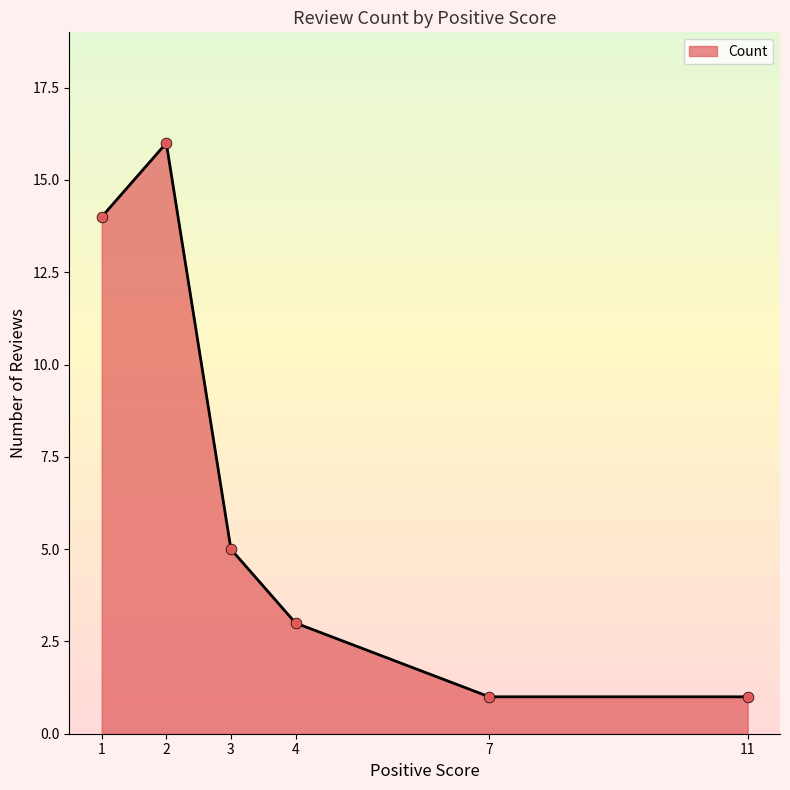

What is the change in value from 1 to 2?

+2